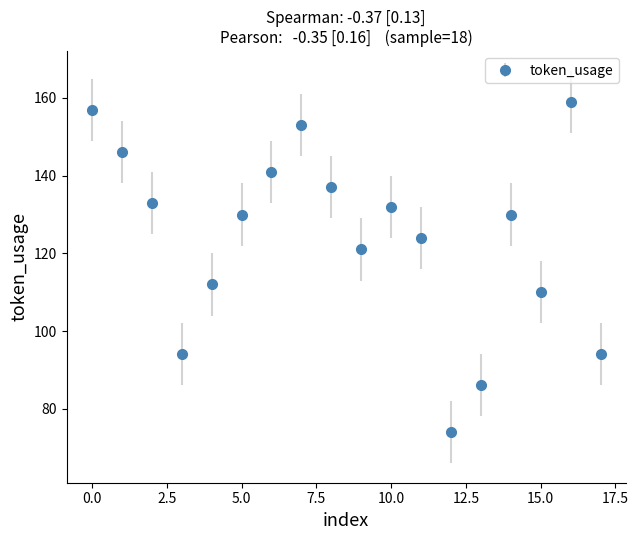

What is the value of the 11th point from the left?

132